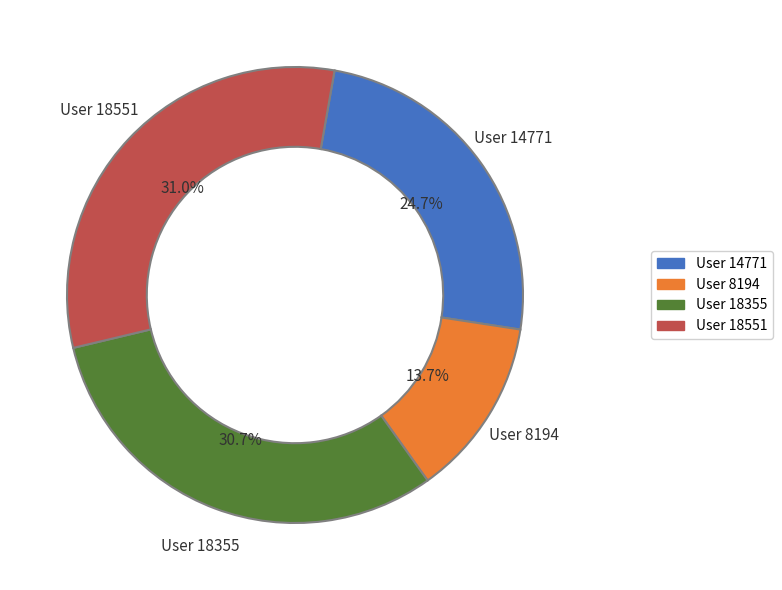

Which slice is the largest?

18551